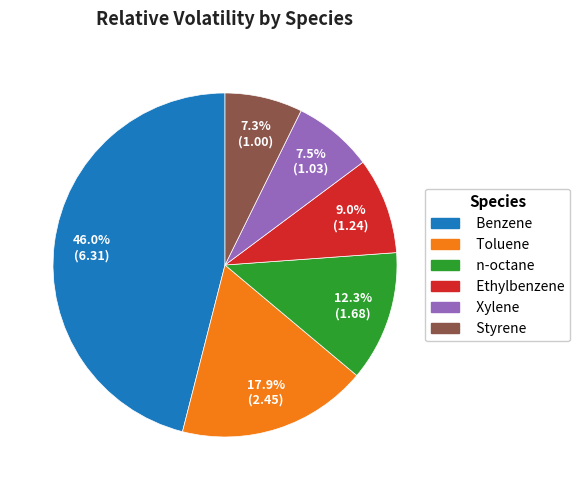

What is the largest slice in the pie chart?

Benzene